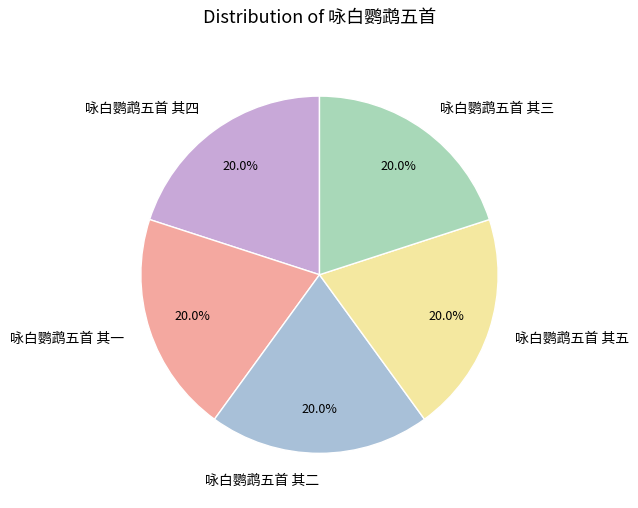

Is there a majority slice in this chart?

No